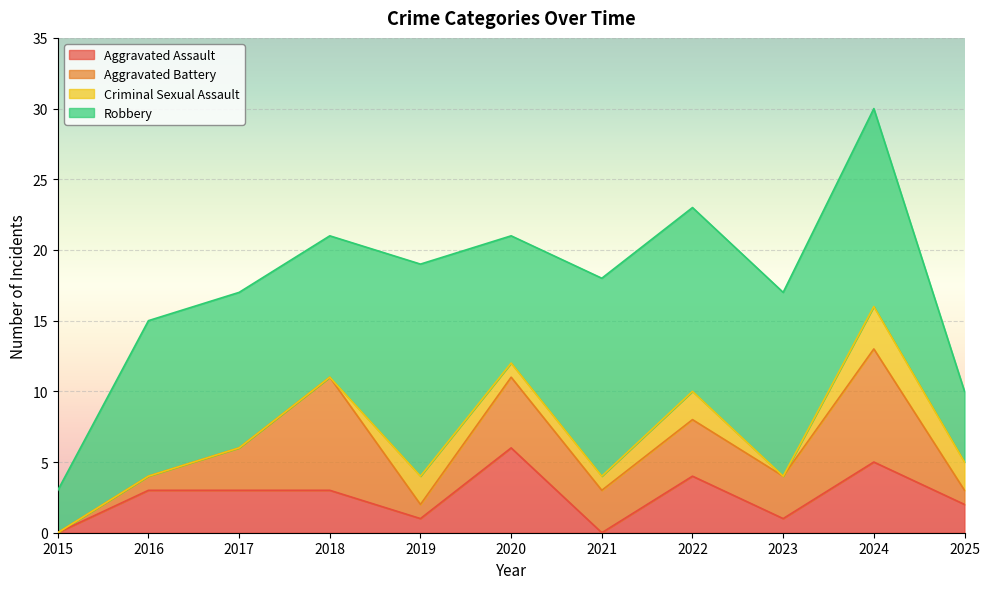

What is the sum of all Aggravated Assault values?

28